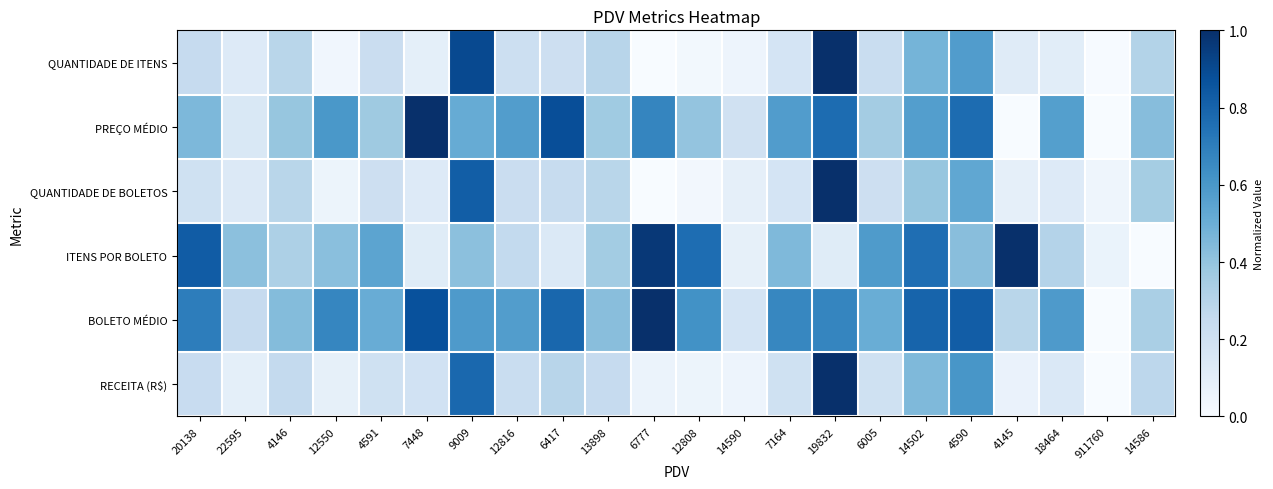

Which series has the largest total across all categories?

BOLETO MÉDIO